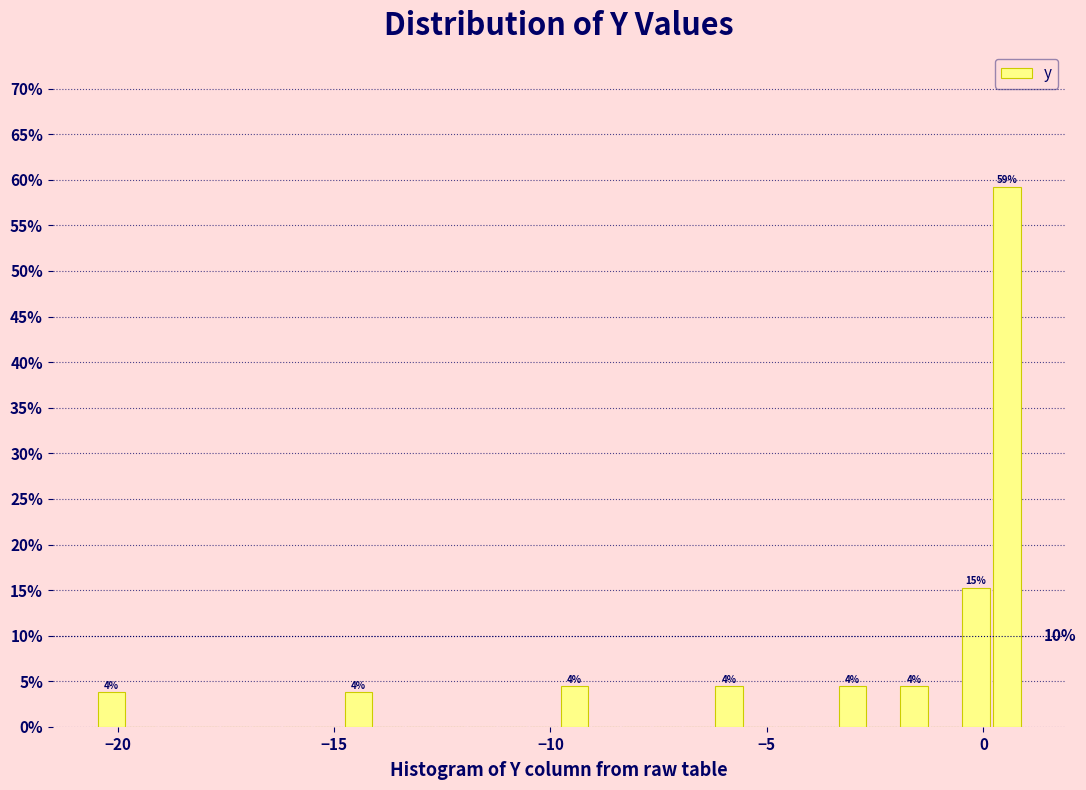

Read against the x-axis, roughly where is the centre of the tallest bar?

0.5